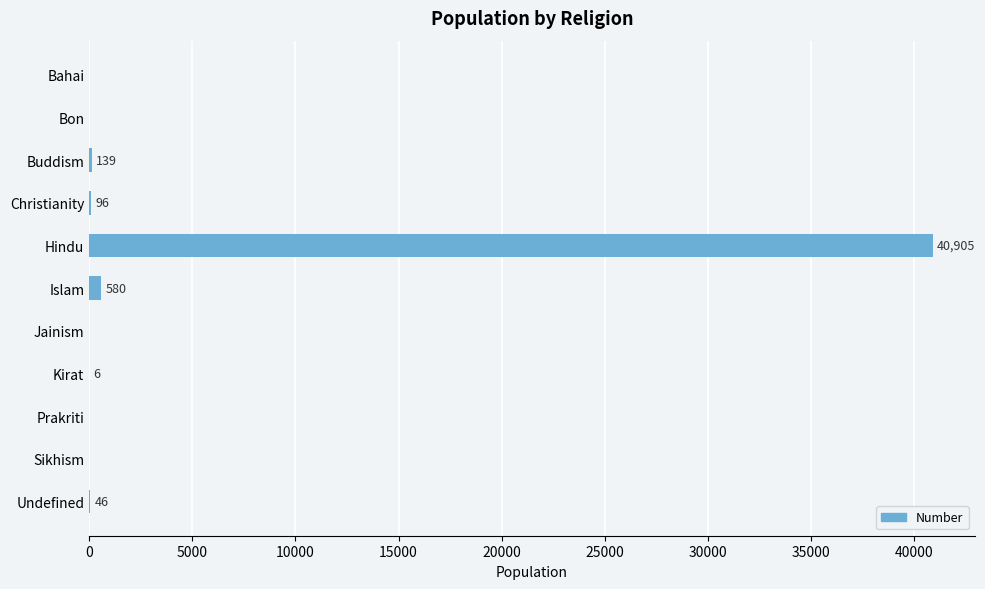

Reading top to bottom, transcribe all the data shown in this chart.

Bahai=0	Bon=0	Buddism=139	Christianity=96	Hindu=40905	Islam=580	Jainism=0	Kirat=6	Prakriti=0	Sikhism=0	Undefined=46